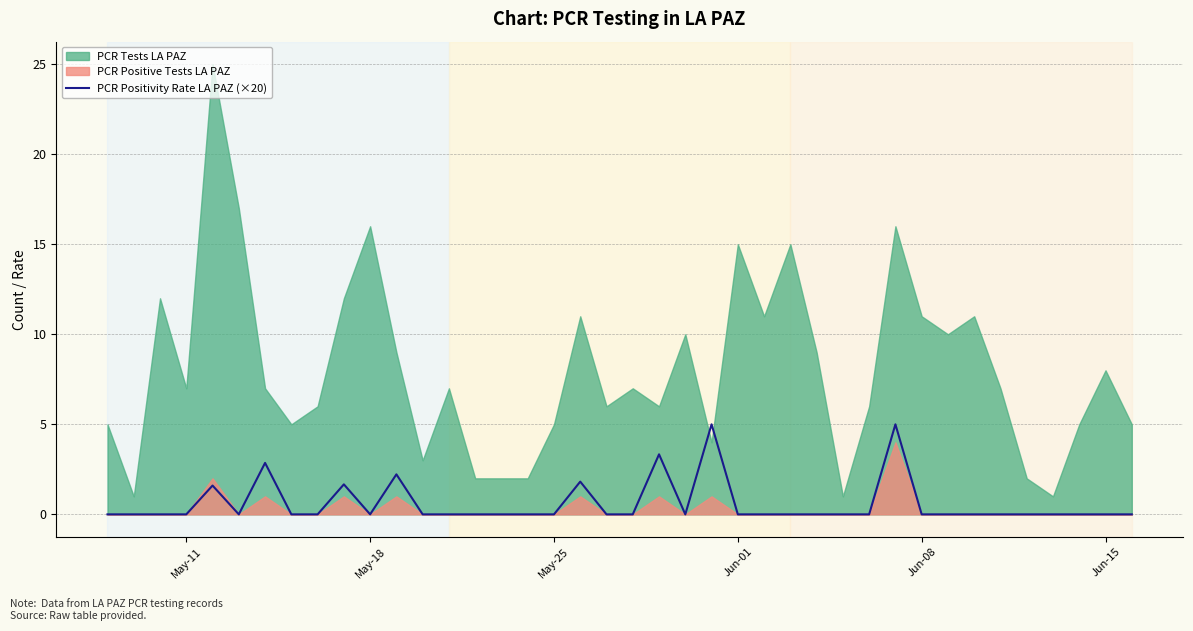

True or false: the data shows 2.0 at 12.

False